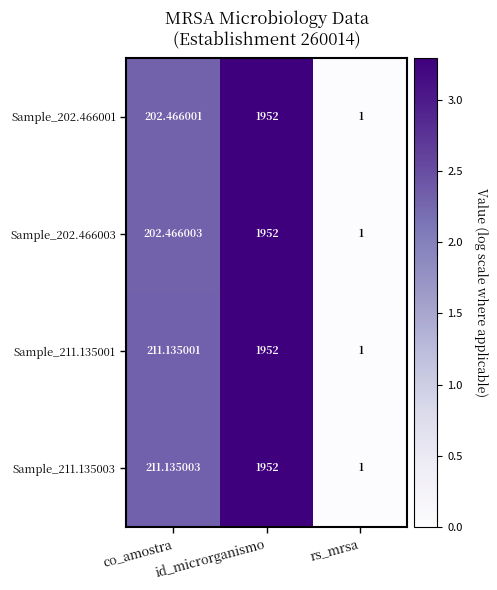

Rank the categories by Sample_202.466003 value from lowest to highest.

rs_mrsa, co_amostra, id_microrganismo